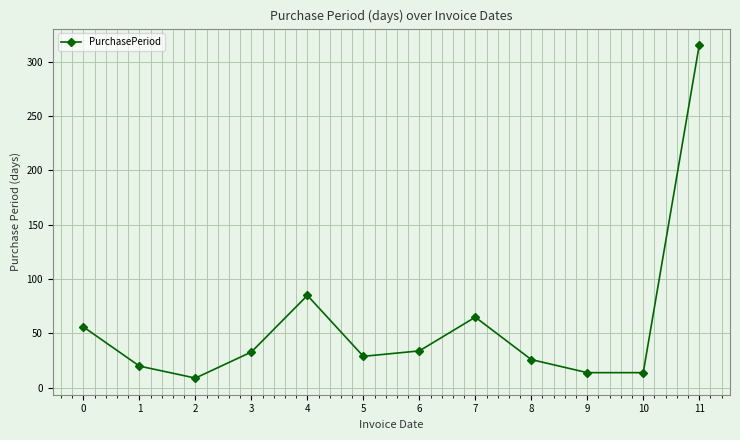

The value at 0 is 32. True or false?

False